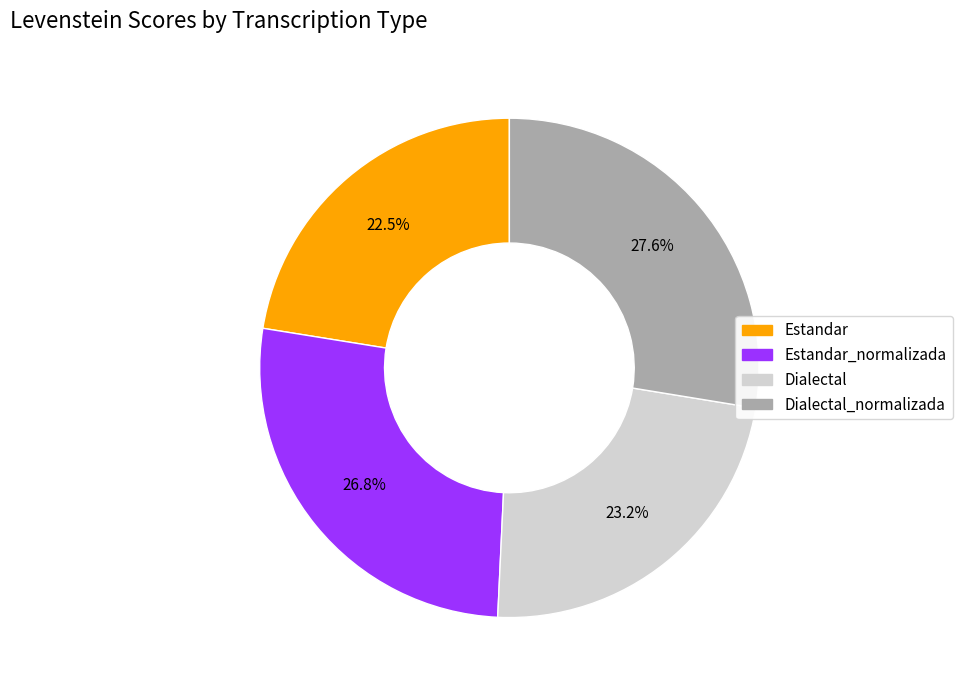

Is it true that Dialectal_normalizada is 37% of the pie?

False